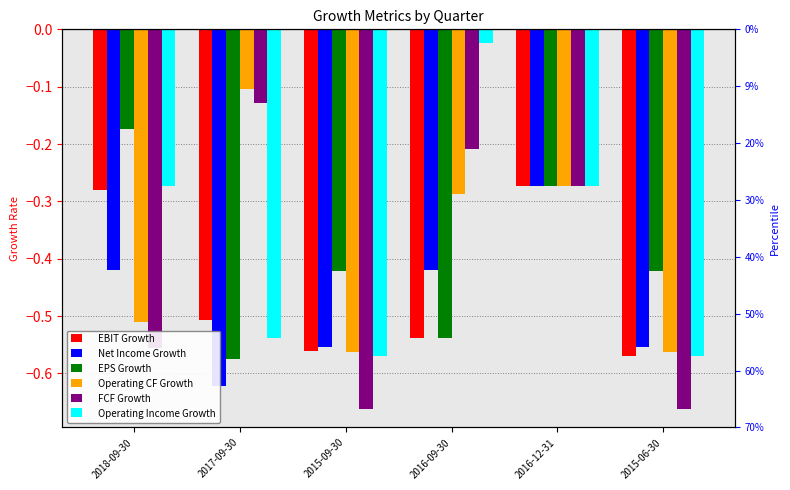

Reading right to left, extract all data points from this chart.

EBIT Growth: -0.6	-0.3	-0.5	-0.6	-0.5	-0.3
Net Income Growth: -0.6	-0.3	-0.4	-0.6	-0.6	-0.4
EPS Growth: -0.4	-0.3	-0.5	-0.4	-0.6	-0.2
Operating CF Growth: -0.6	-0.3	-0.3	-0.6	-0.1	-0.5
FCF Growth: -0.7	-0.3	-0.2	-0.7	-0.1	-0.6
Operating Income Growth: -0.6	-0.3	-0.0	-0.6	-0.5	-0.3